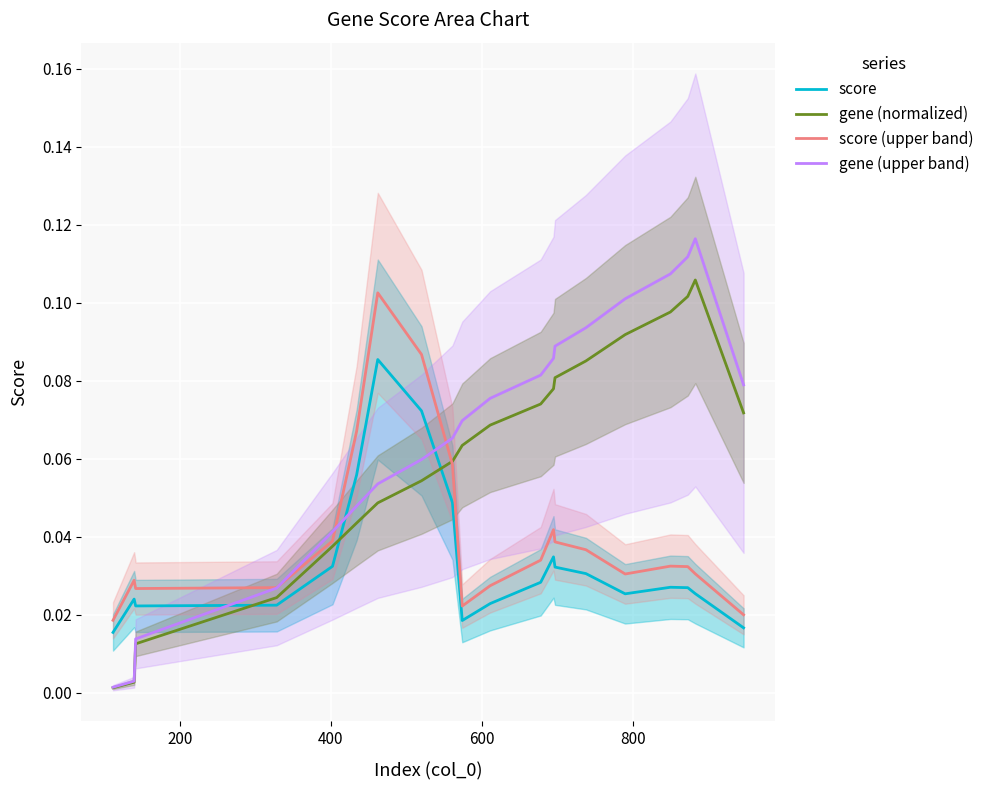

True or false: score (upper band) and gene (upper band) intersect in this chart.

True